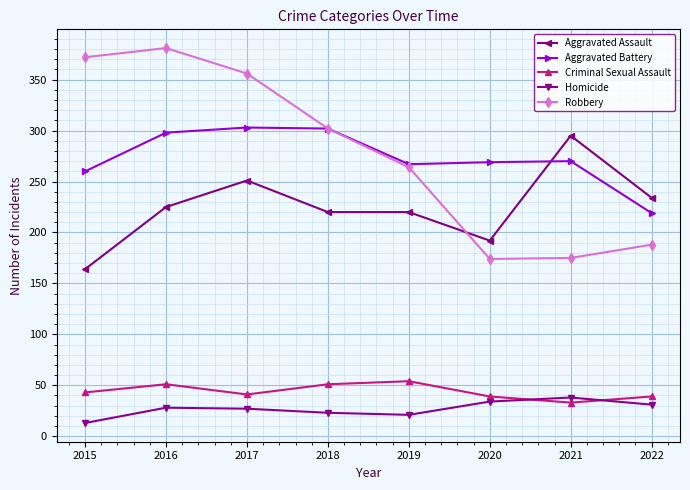

How many lines are shown in the chart?

5